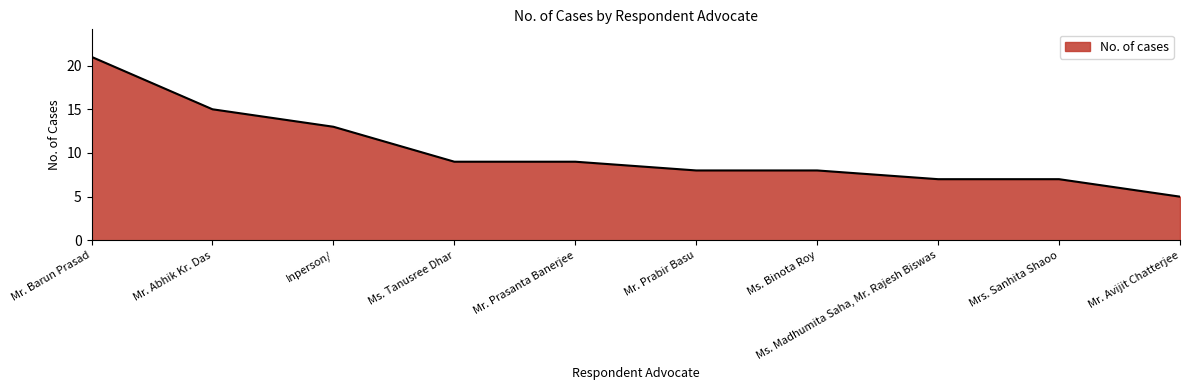

At which category does the chart reach its minimum across all series?

Mr. Avijit Chatterjee